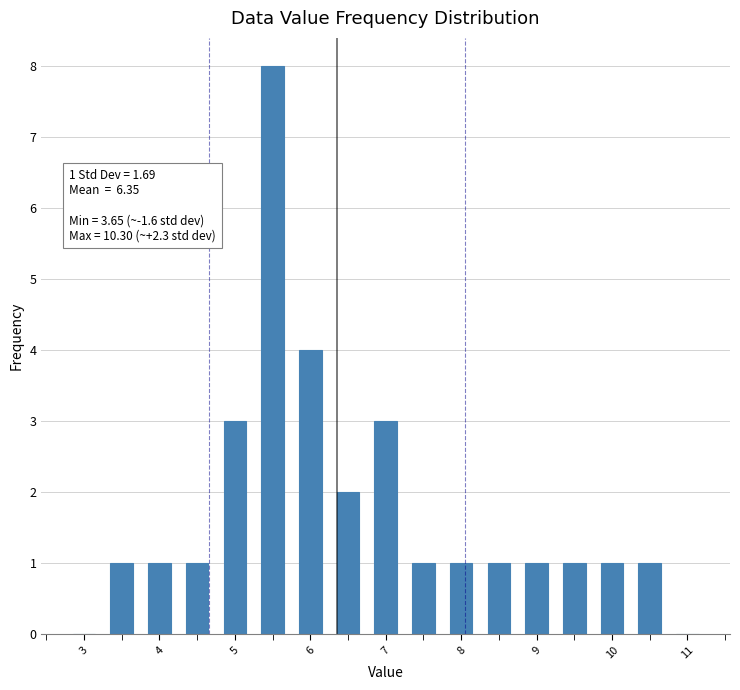

Over which range of the x-axis is the bar tallest?

5.25 to 5.75